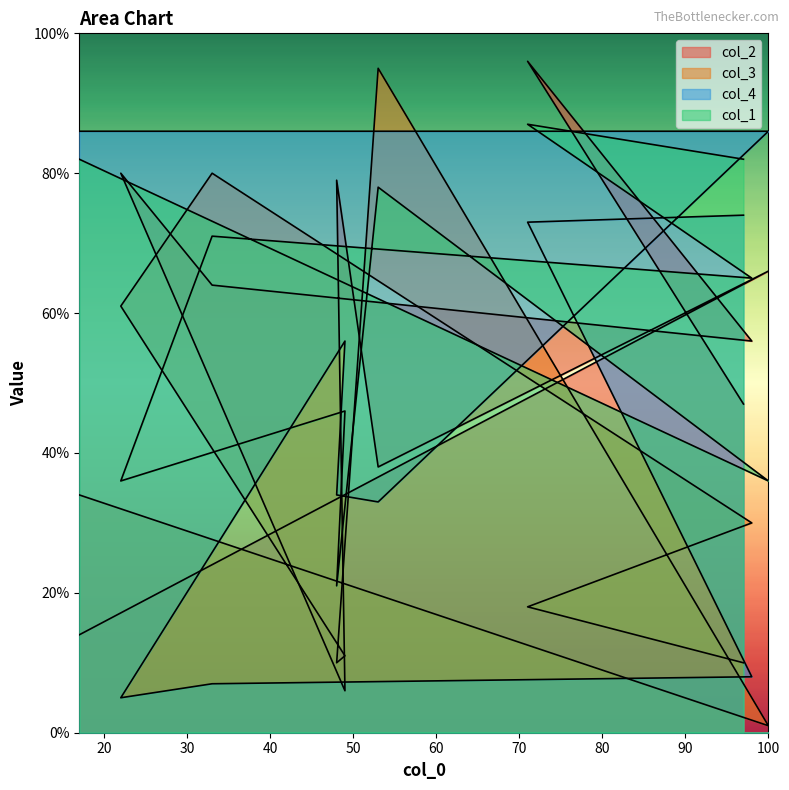

Rank the series by their average value, from lowest to highest.

col_3, col_4, col_2, col_1